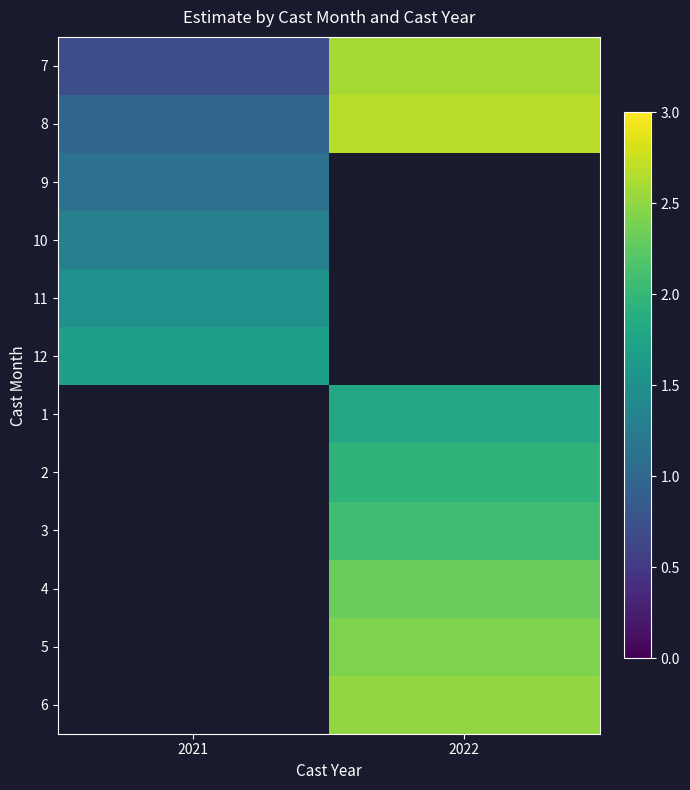

Is the value of 3 at 2021 greater than the value of 5 at 2022?

No